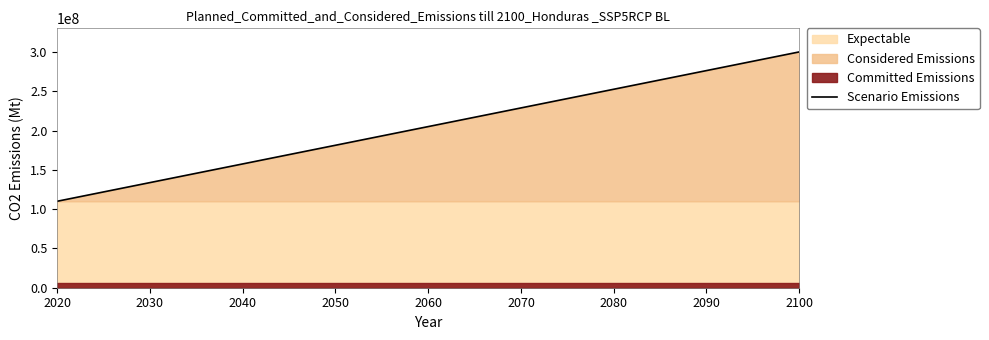

What is the highest value of the Scenario Emissions series?

300000000